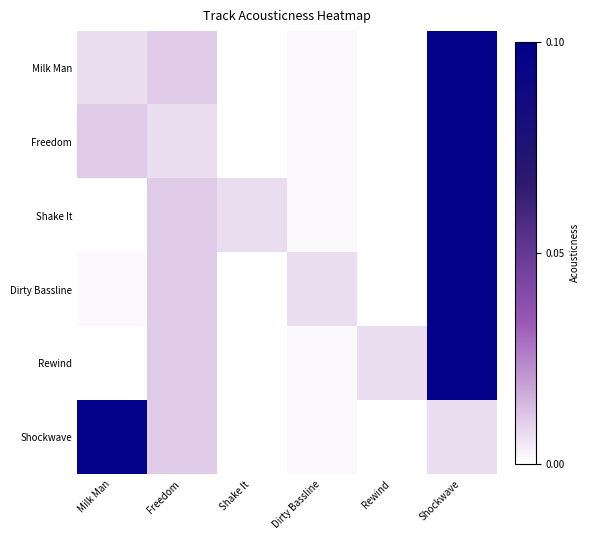

Reading left to right, transcribe all the data shown in this chart.

Milk Man: Milk Man=0.0	Freedom=0.0	Shake It=0.0	Dirty Bassline=0.0	Rewind=0.0	Shockwave=0.1
Freedom: Milk Man=0.0	Freedom=0.0	Shake It=0.0	Dirty Bassline=0.0	Rewind=0.0	Shockwave=0.1
Shake It: Milk Man=0.0	Freedom=0.0	Shake It=0.0	Dirty Bassline=0.0	Rewind=0.0	Shockwave=0.1
Dirty Bassline: Milk Man=0.0	Freedom=0.0	Shake It=0.0	Dirty Bassline=0.0	Rewind=0.0	Shockwave=0.1
Rewind: Milk Man=0.0	Freedom=0.0	Shake It=0.0	Dirty Bassline=0.0	Rewind=0.0	Shockwave=0.1
Shockwave: Milk Man=0.1	Freedom=0.0	Shake It=0.0	Dirty Bassline=0.0	Rewind=0.0	Shockwave=0.0